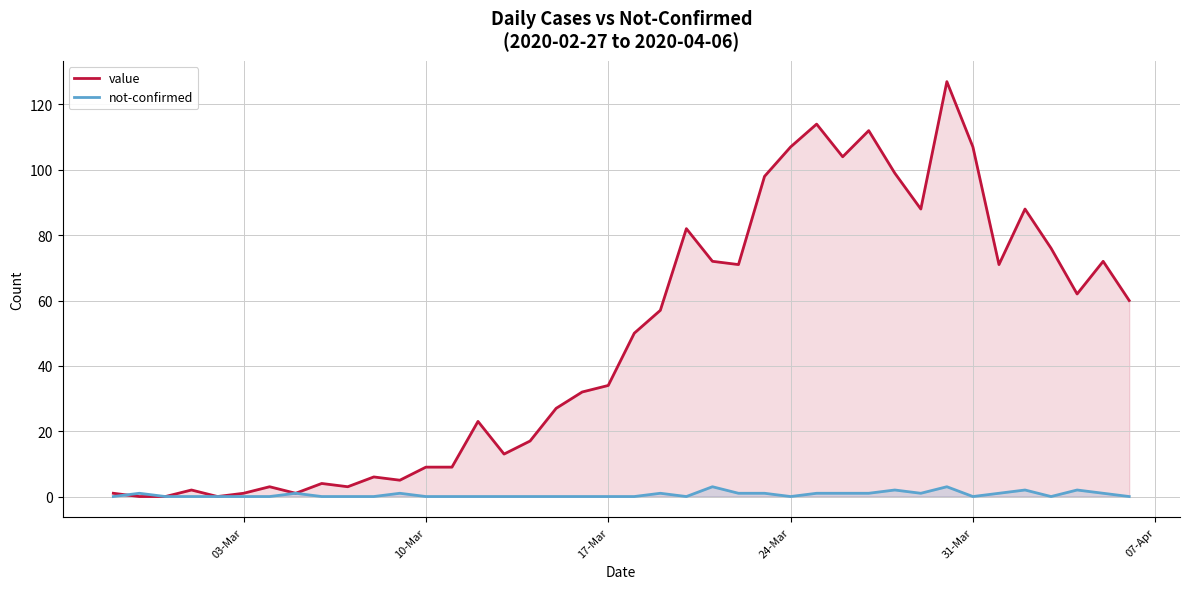

Which series has the widest spread of values?

value